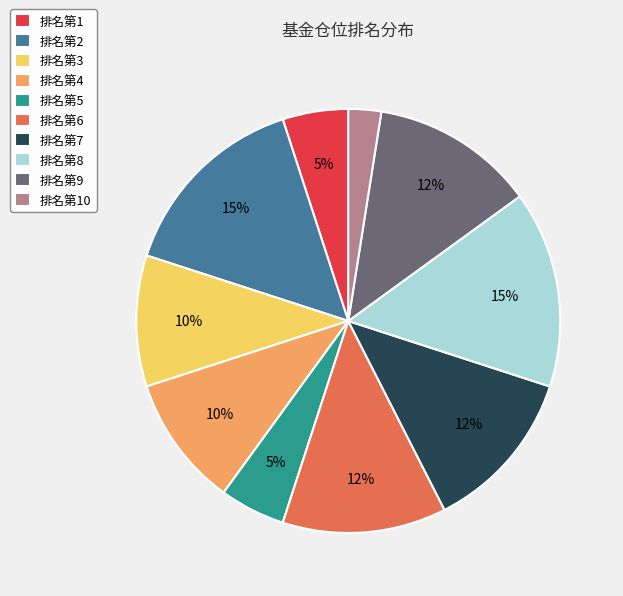

True or false: 排名第7 accounts for 1% of the total.

False